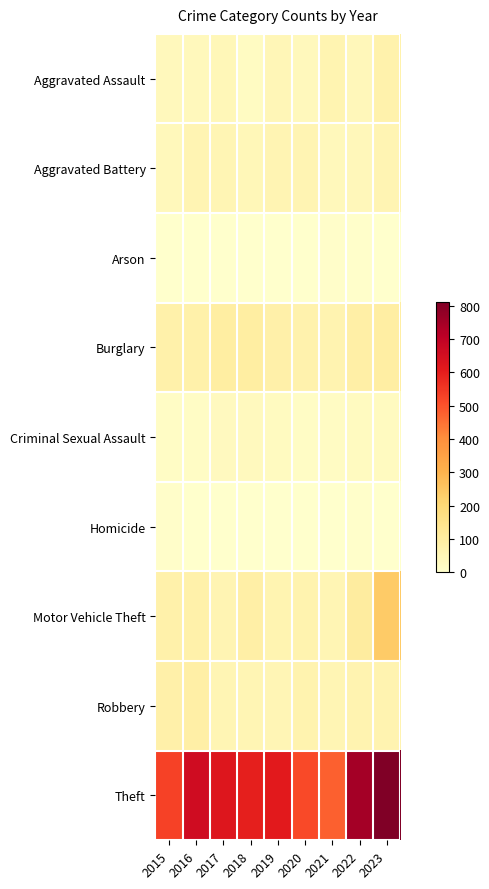

How many categories are shown in the chart?

9